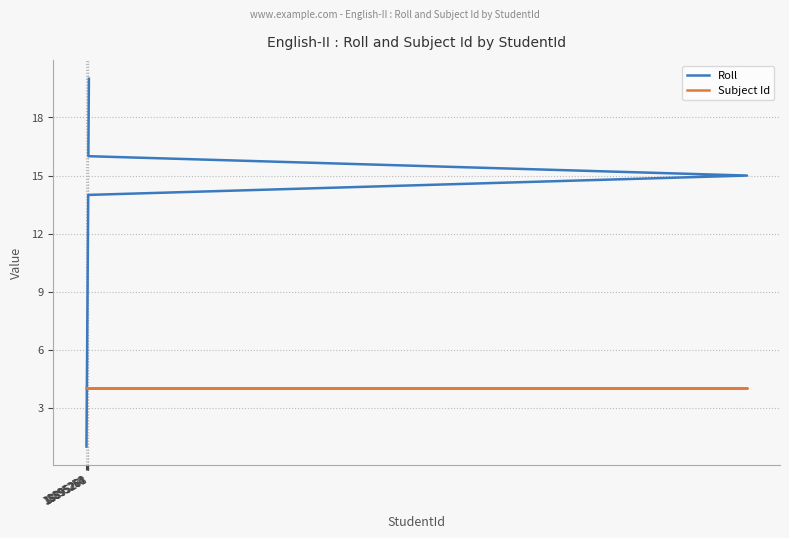

What is the sum of all Subject Id values?

80